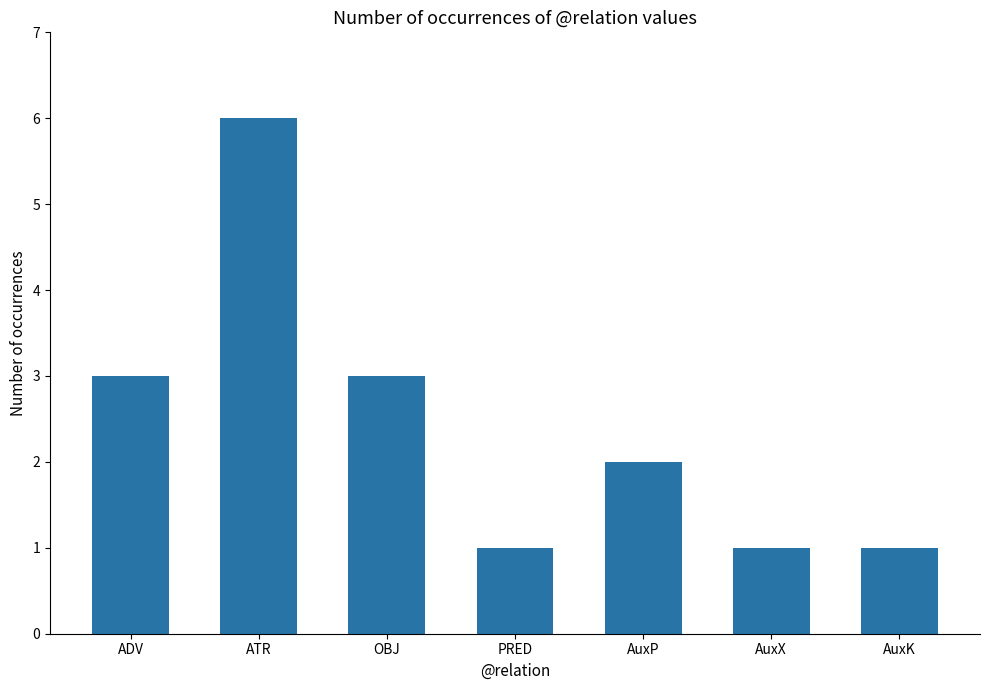

Reading right to left, list all the values displayed in this chart.

AuxK=1	AuxX=1	AuxP=2	PRED=1	OBJ=3	ATR=6	ADV=3